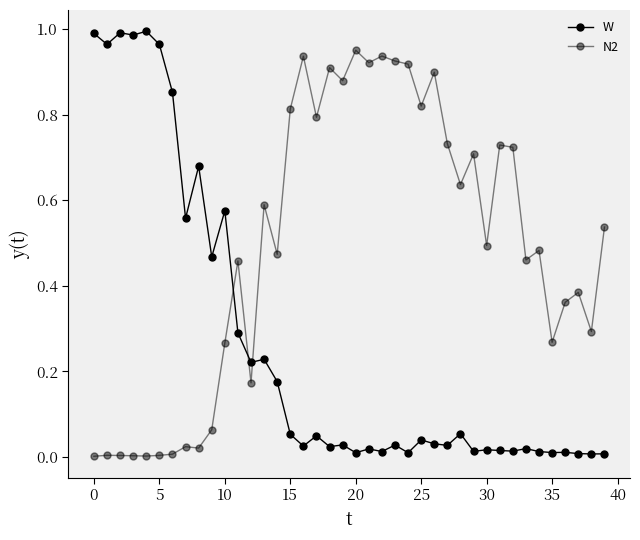

Is this an area chart (filled region under the line)?

No